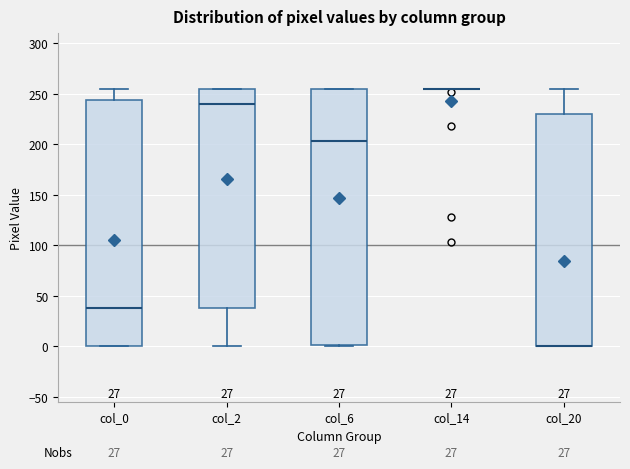

Which box is the tallest, from its lower edge to its upper edge?

col_6